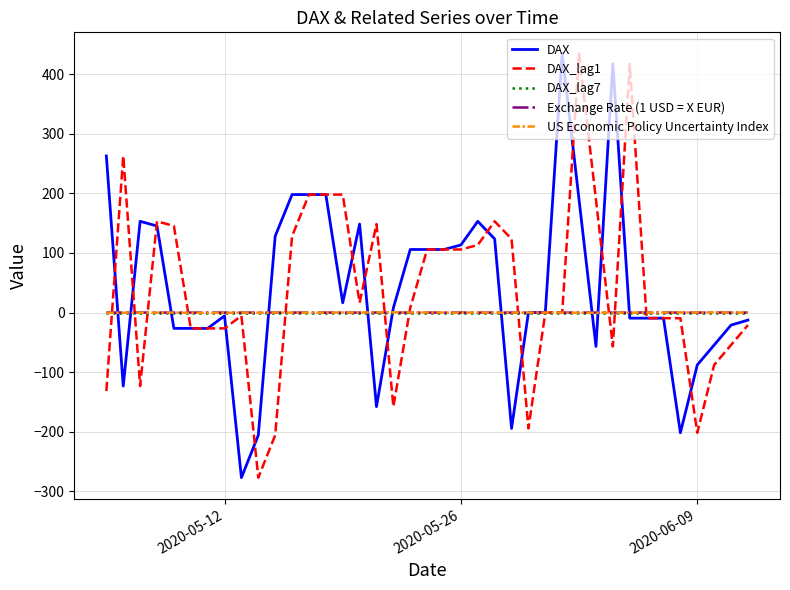

What is the greatest value displayed?

434.4